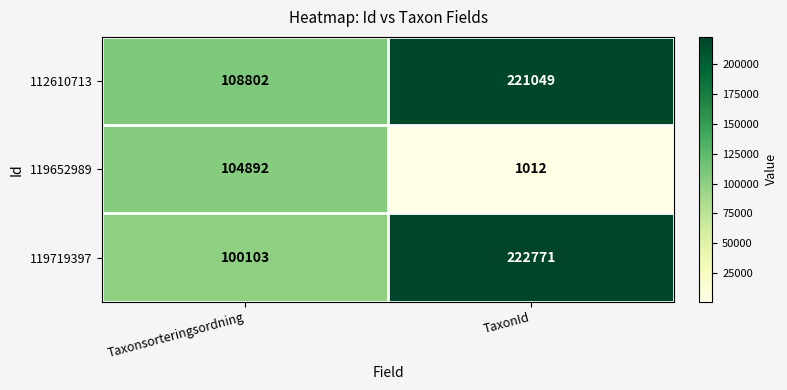

Read the 119719397 value at TaxonId, to the nearest 10.

222770